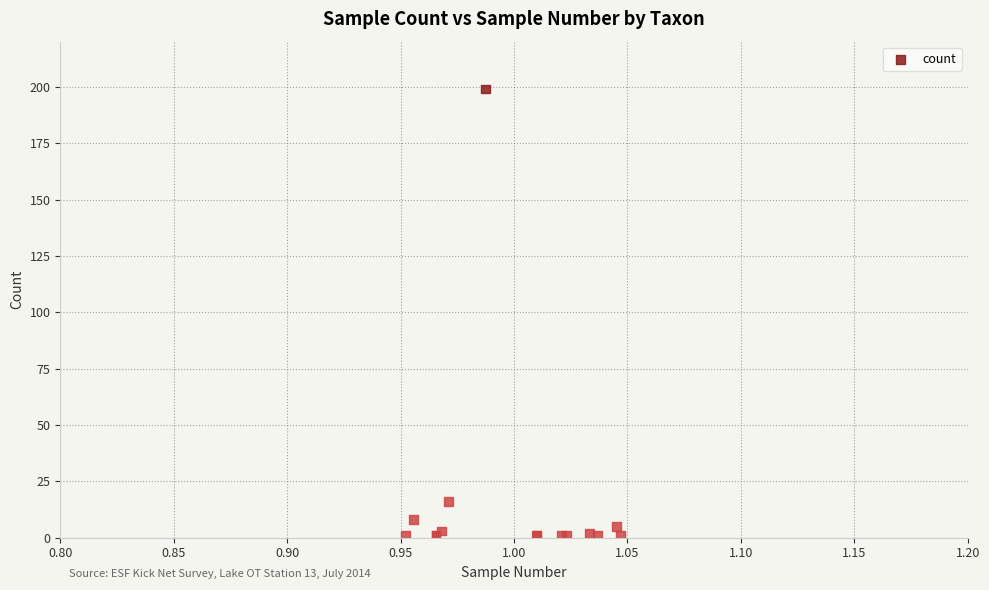

What Y value in the scatter plot is closest to 100?

16